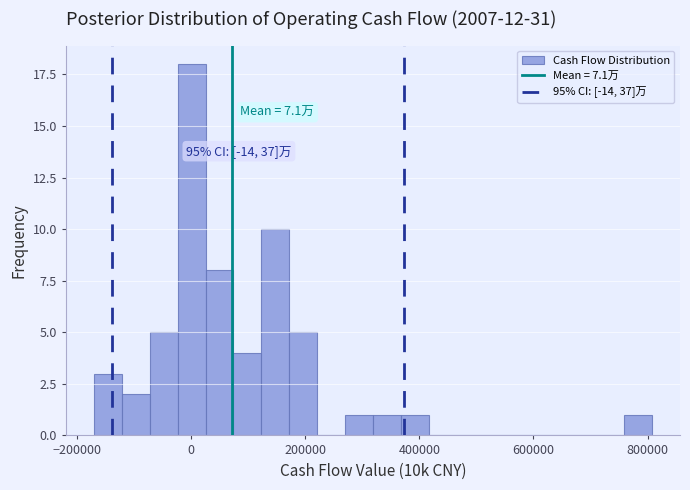

Around what value on the x-axis is the tallest bar? Give the approximate position of its centre, as read against the axis.

0